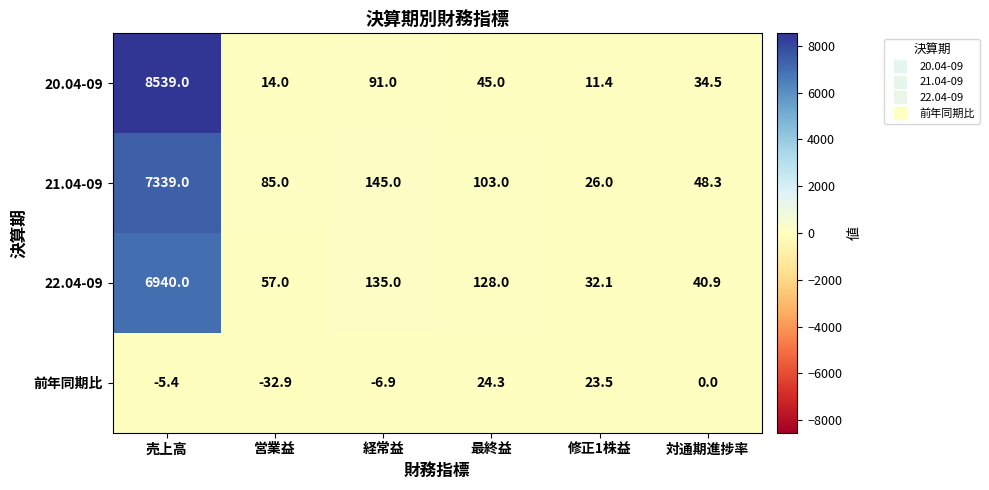

Which label corresponds to the largest value in the chart?

売上高